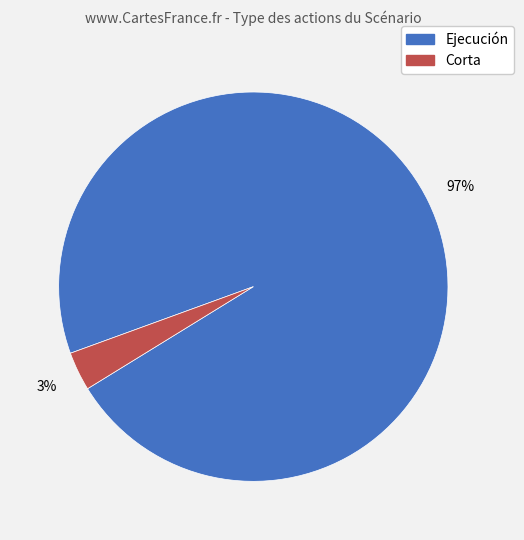

True or false: Ejecución accounts for 88% of the total.

False